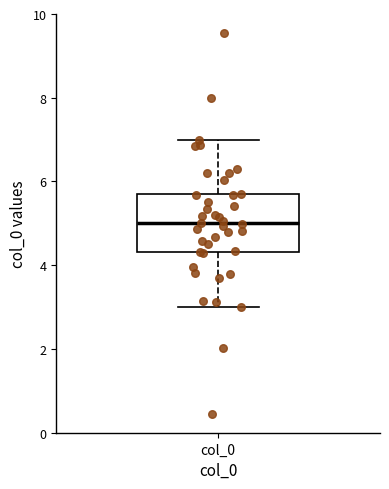

Read this box plot against the y-axis: the position of the median line, the range covered by the box, and the ends of both whiskers. The values are not printed on the chart, so give them approximately, as read against the axis.

median 5.0, box 4.4 to 5.6, whiskers 3.0 to 7.0